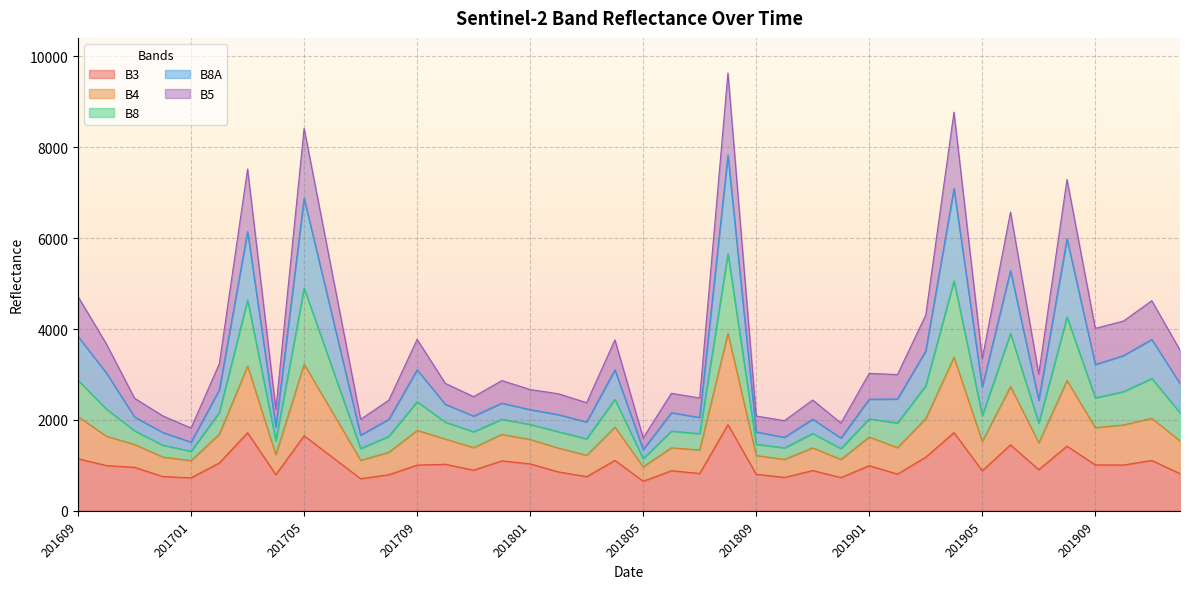

What is the total value across all series at 201905?

3346